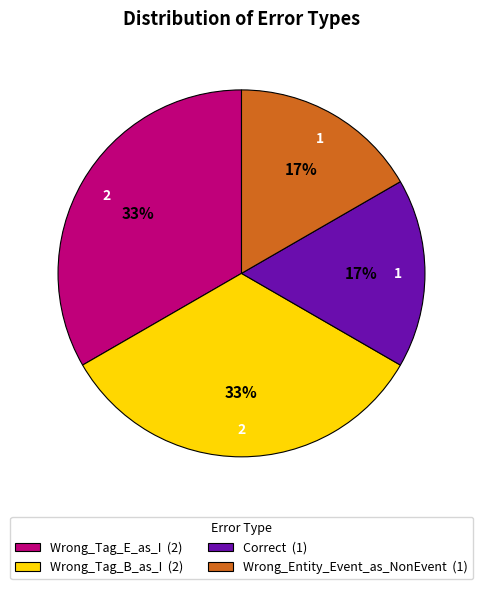

Approximately how many times larger is the value at Wrong_Entity_Event_as_NonEvent (1) compared to Correct (1)?

1.0